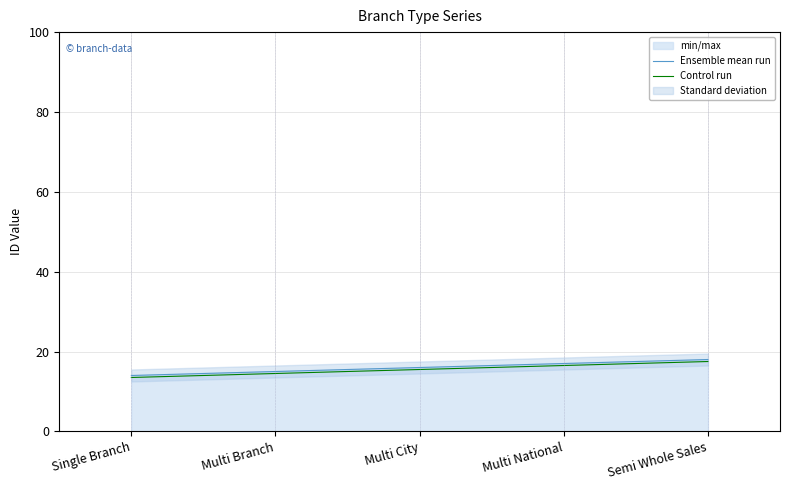

What is the approximate value of Control run at Multi Branch?

14.5